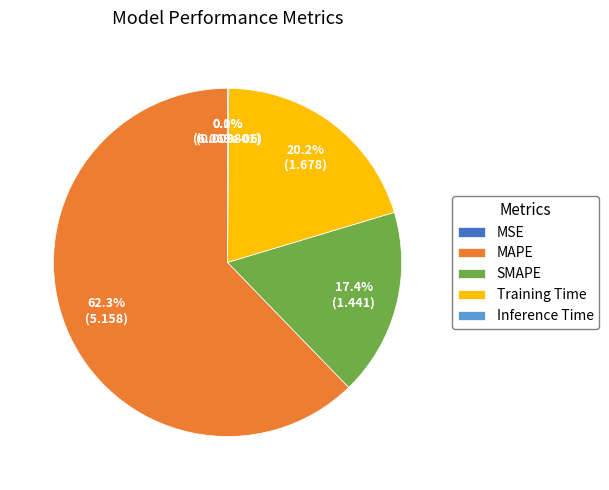

How much of the chart is everything except MAPE?

37.7%